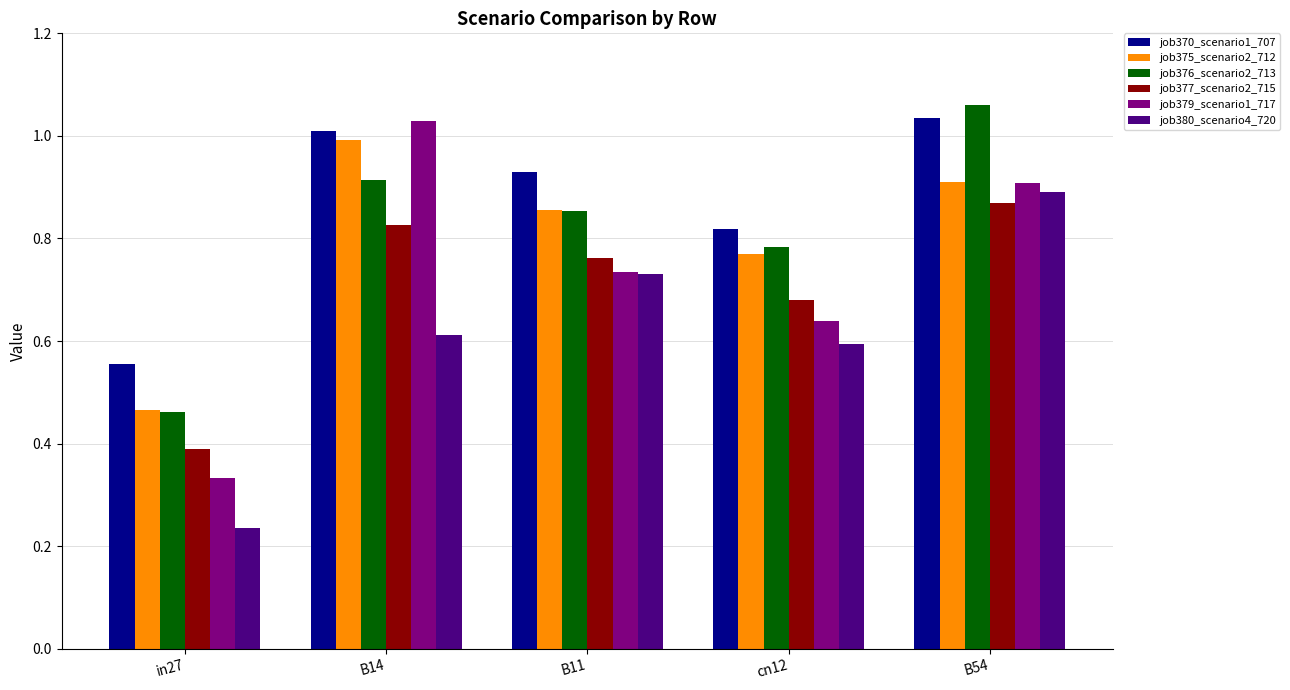

The value of job370_scenario1_707 at in27 is 0.8. True or false?

False